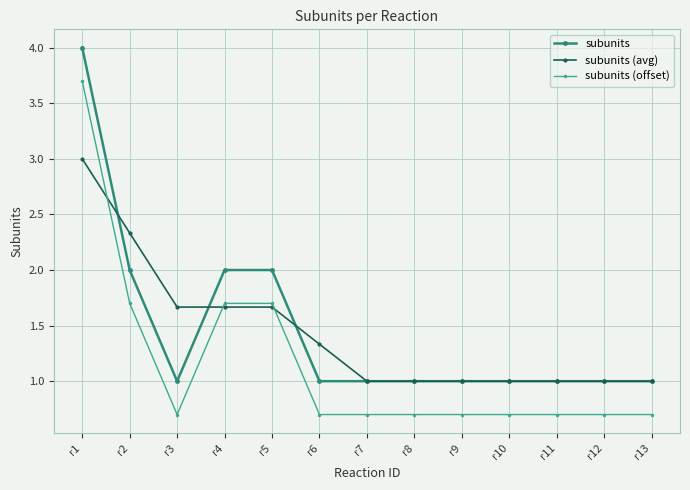

What is the maximum value for subunits (offset)?

3.7